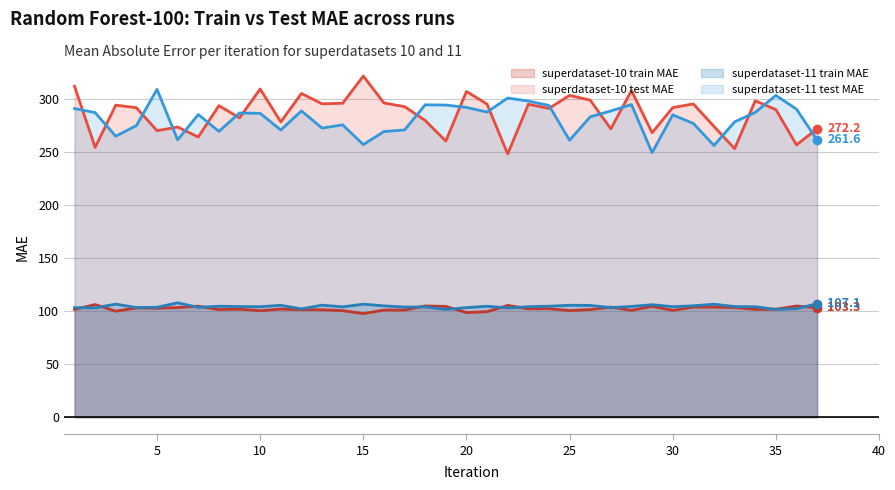

True or false: superdataset-10 test MAE and superdataset-11 train MAE intersect in this chart.

False